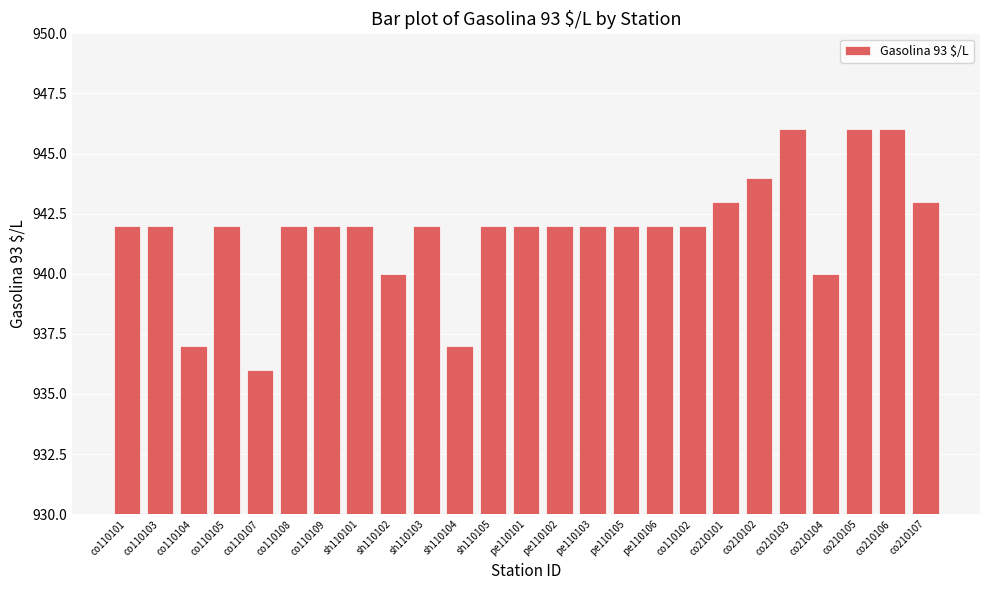

Which has a higher value, sh110104 or co110103?

co110103